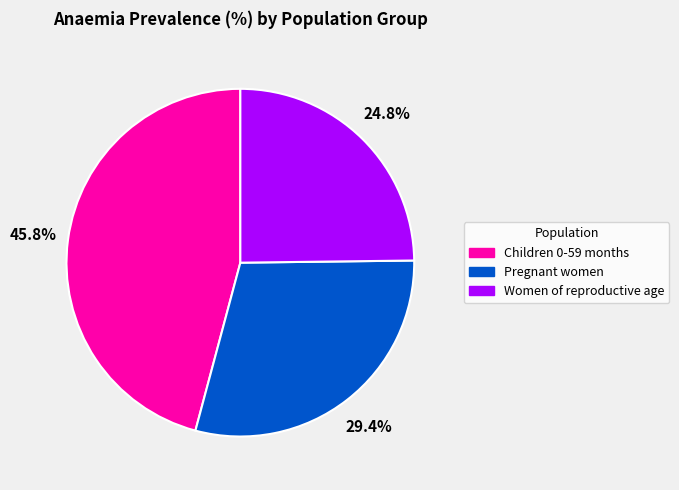

Which category has the biggest portion of the pie?

Children 0-59 months